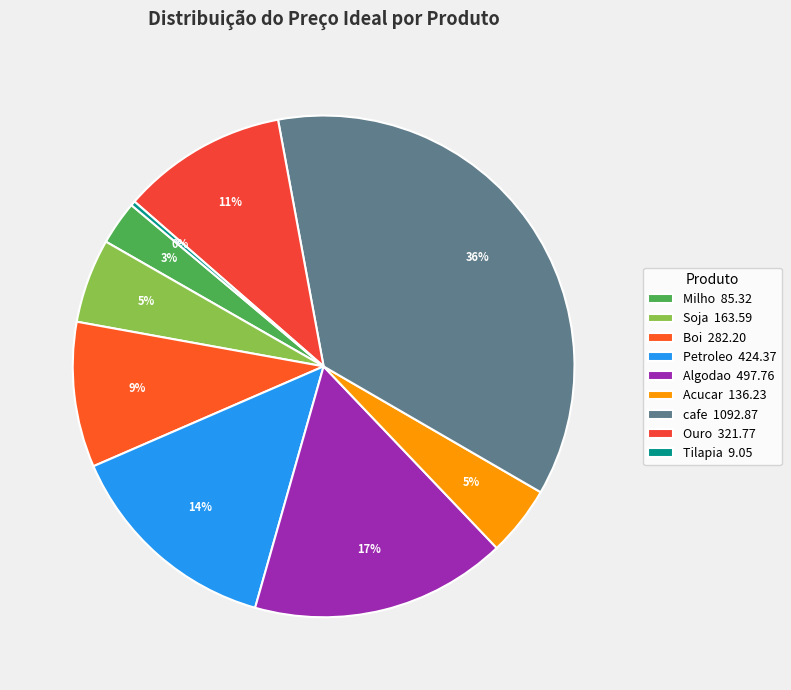

What percentage is the Boi slice, to the nearest percent?

9%